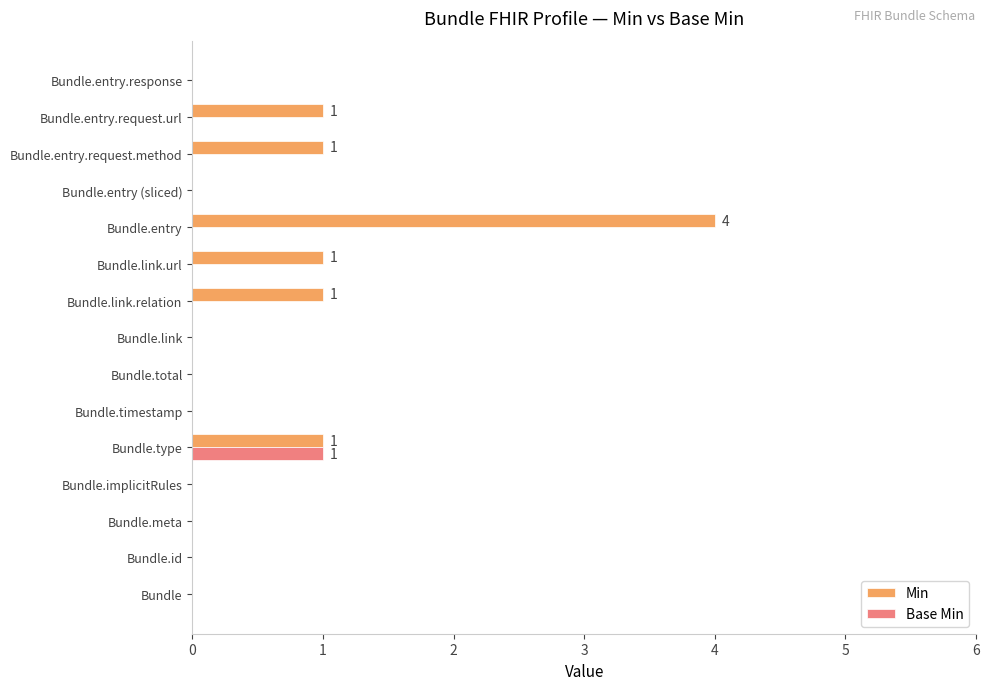

Count the number of categories in the chart.

15